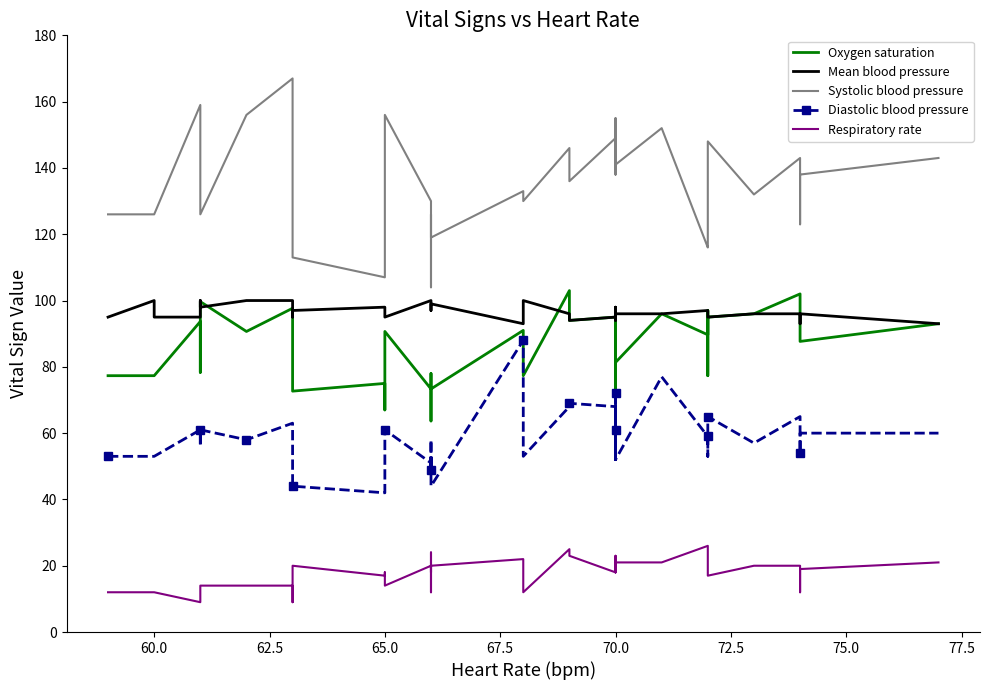

True or false: Oxygen saturation and Systolic blood pressure cross at least once.

False